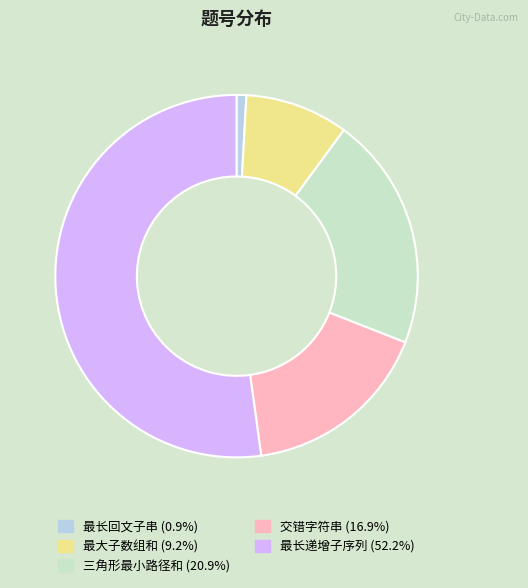

Rank the categories by value from lowest to highest.

最长回文子串, 最大子数组和, 交错字符串, 三角形最小路径和, 最长递增子序列